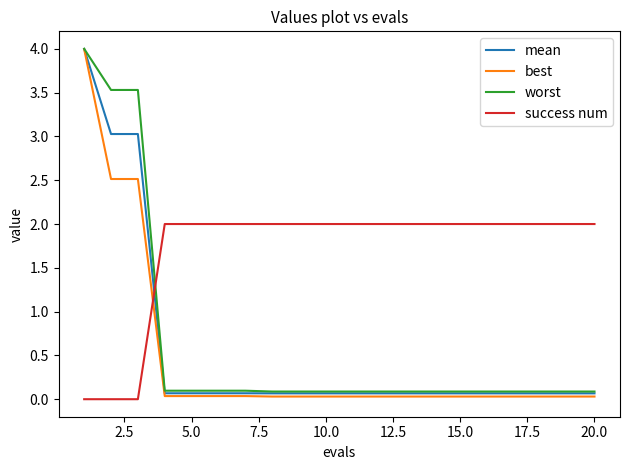

True or false: mean and success num cross at least once.

True